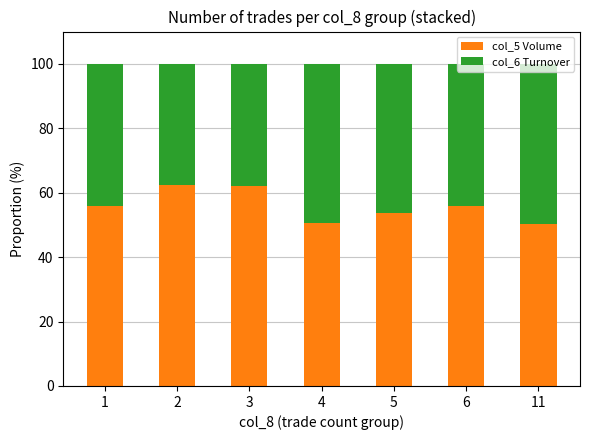

What is the difference between the col_5 Volume values at 2 and 4?

12.0